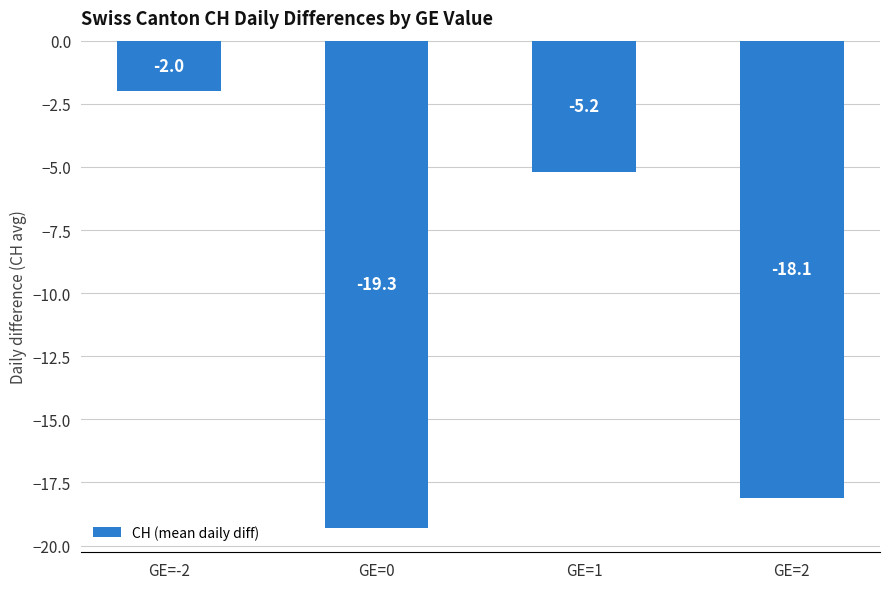

What position from the left is GE=1?

3